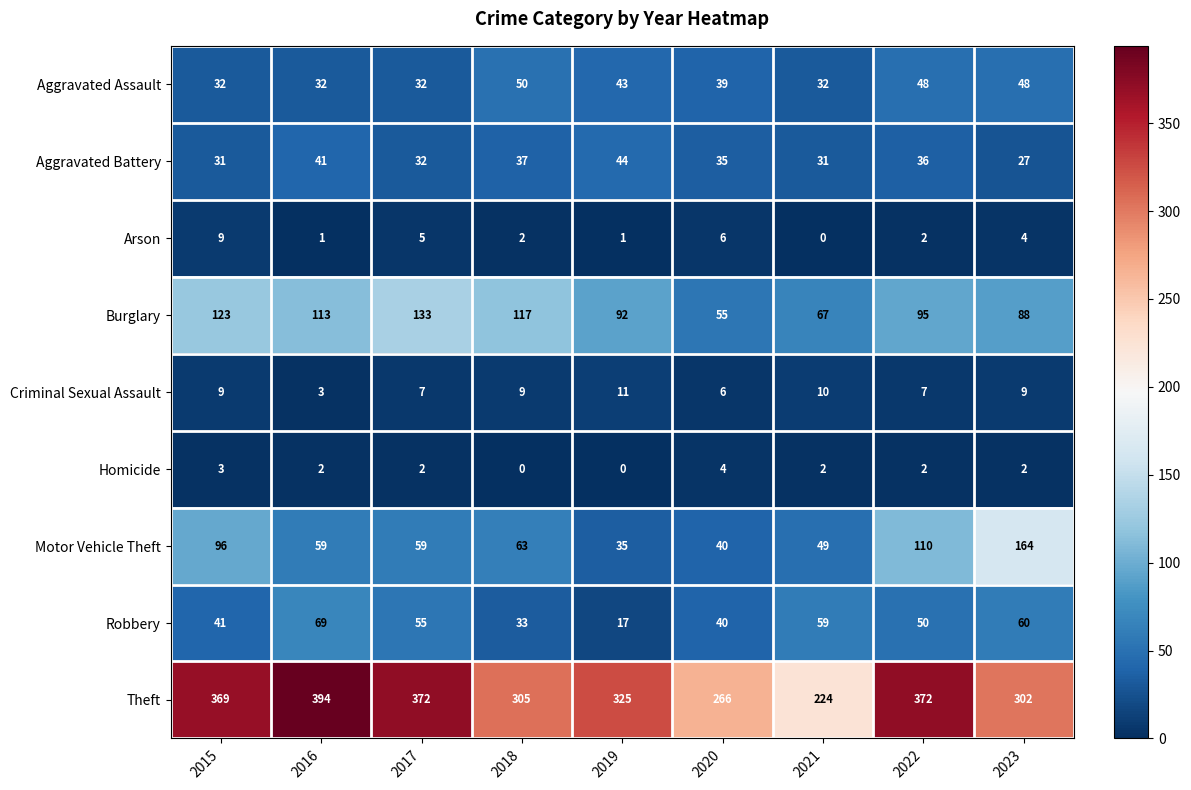

What is the average value of the Motor Vehicle Theft series?

75